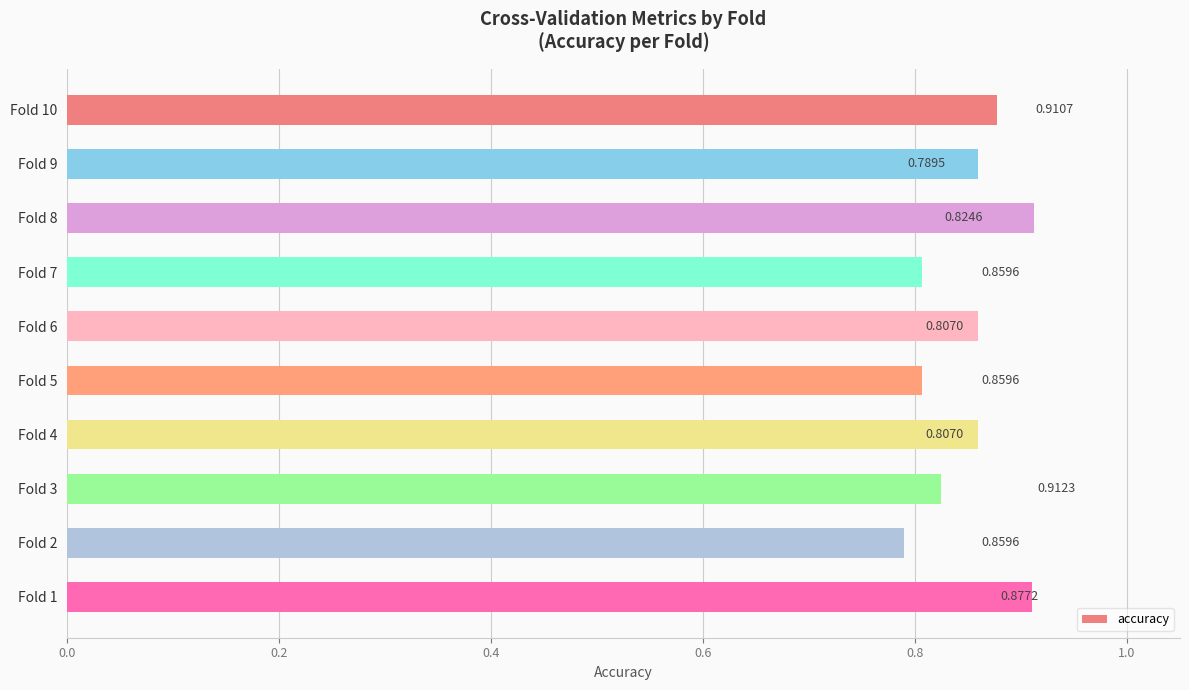

How many series are shown in this chart?

1